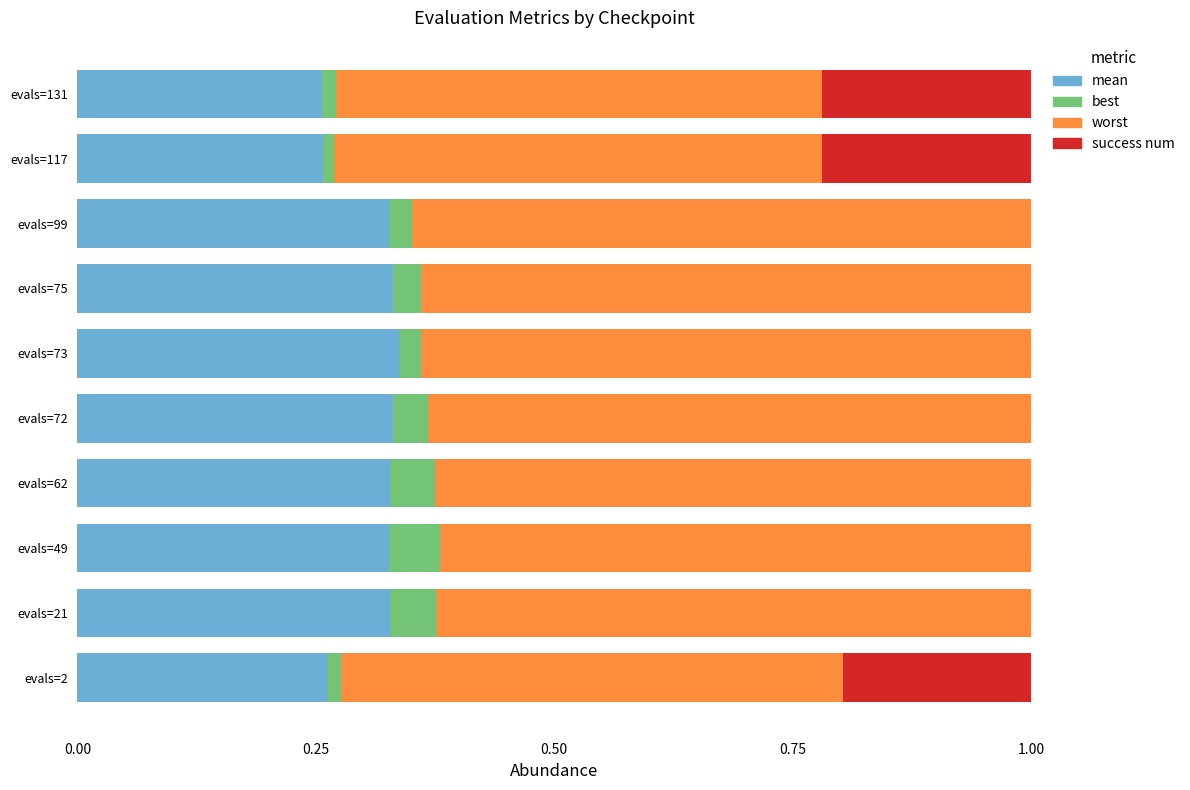

How many distinct data groups are displayed?

4